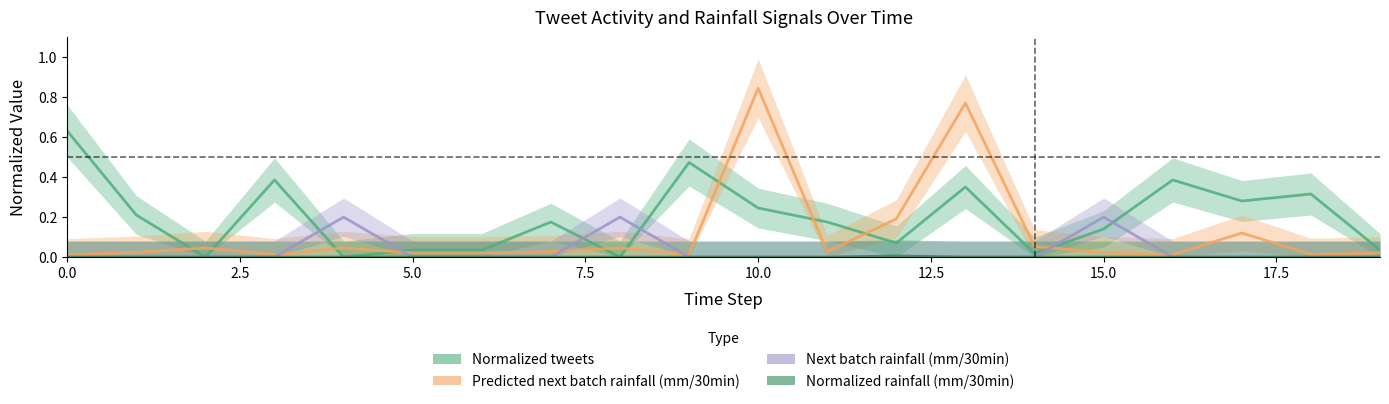

How many lines are shown in the chart?

4